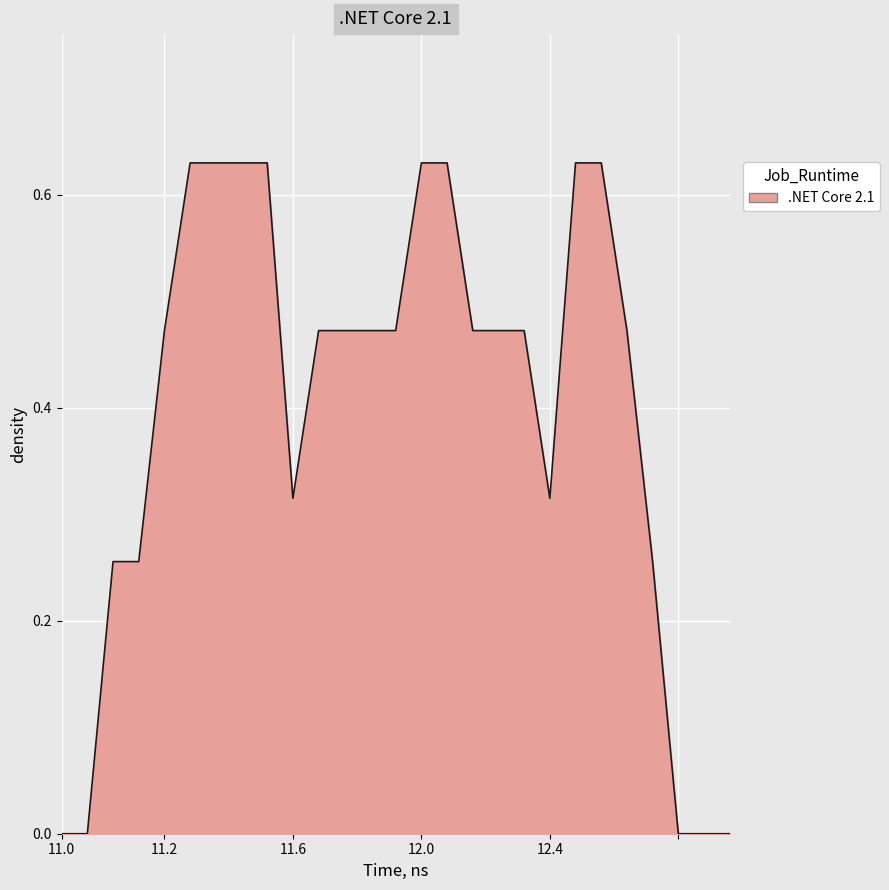

What is the average value?

0.4